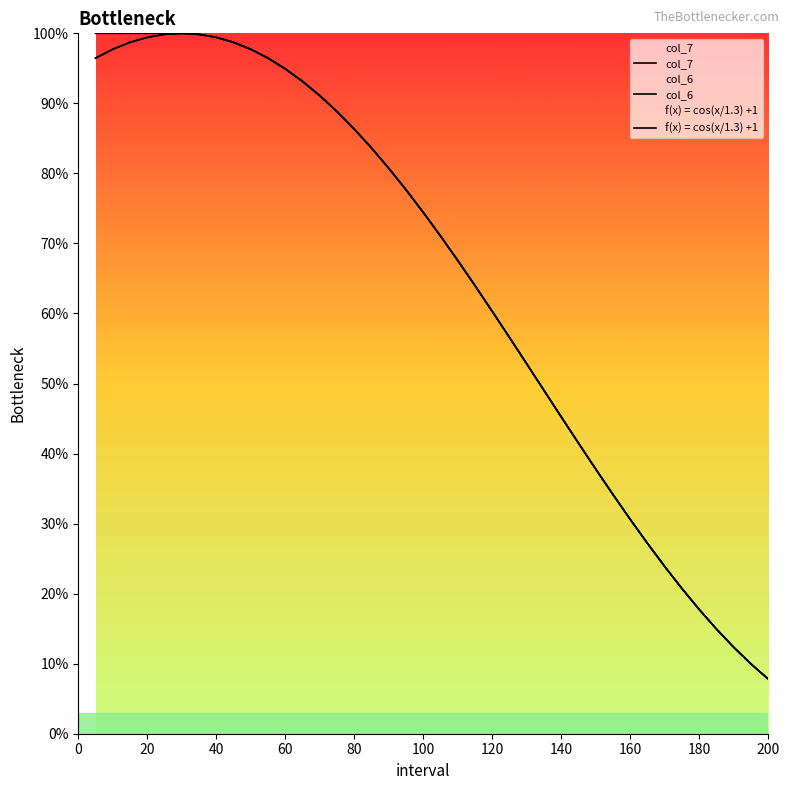

Does the chart display data point markers on the line(s)?

No